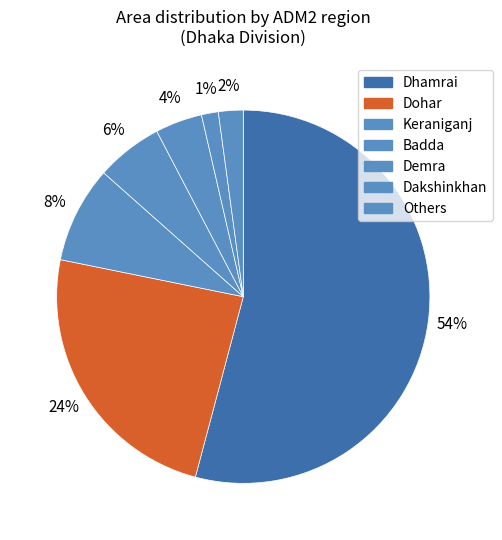

How many slices are in this pie chart?

7